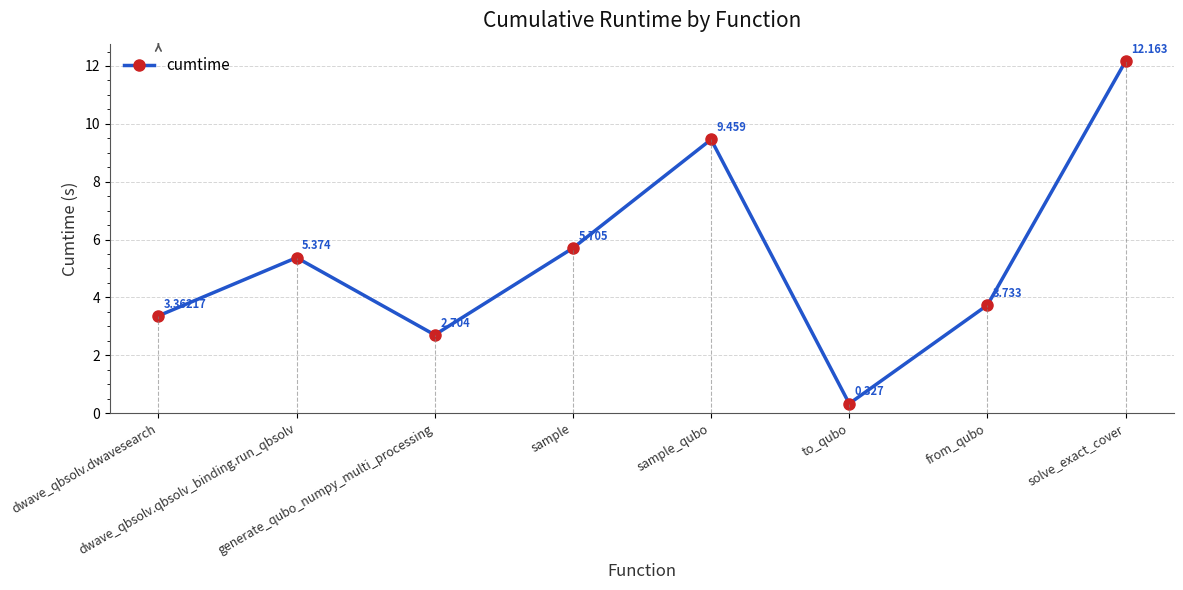

The chart shows a value of 18.8 at solve_exact_cover. True or false?

False